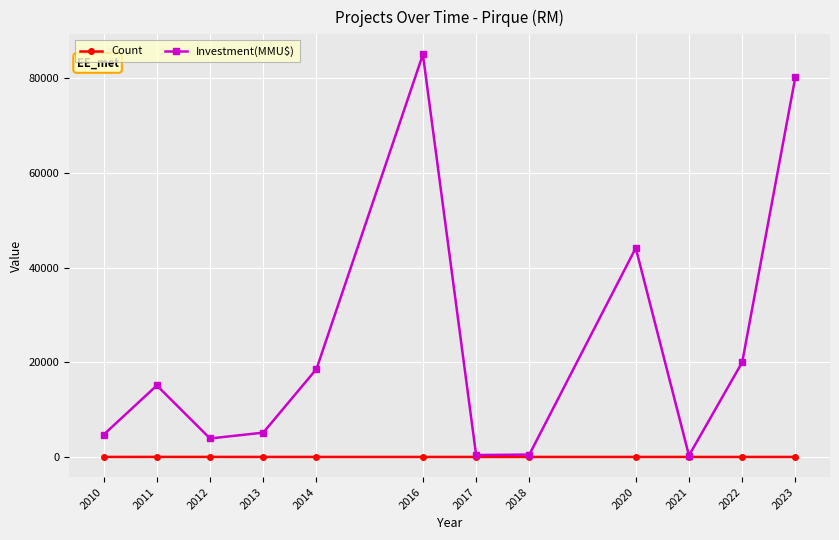

Rank the series by their maximum value, from highest to lowest.

Investment(MMU$), Count